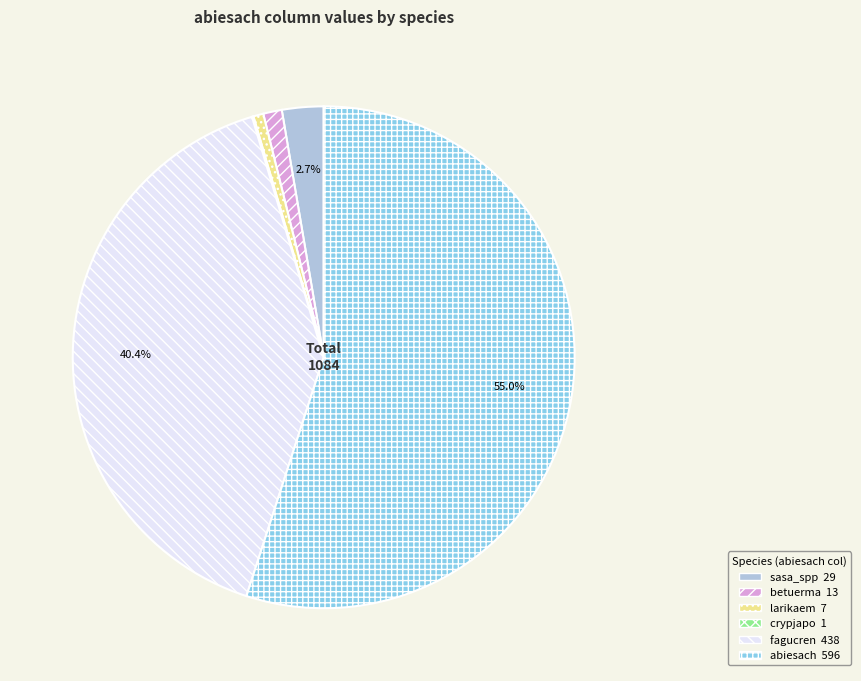

Is there any slice that represents more than half of the pie?

Yes